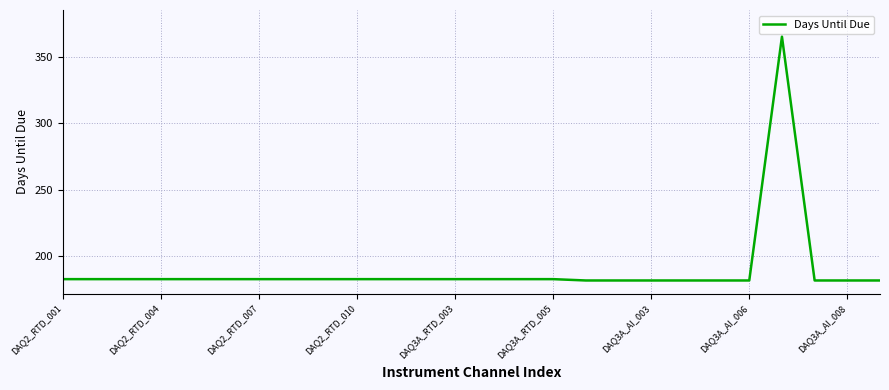

What is the difference between the maximum and minimum values?

183